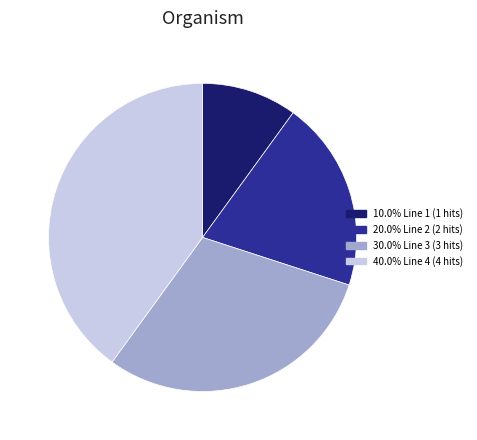

Is there a majority slice in this chart?

No